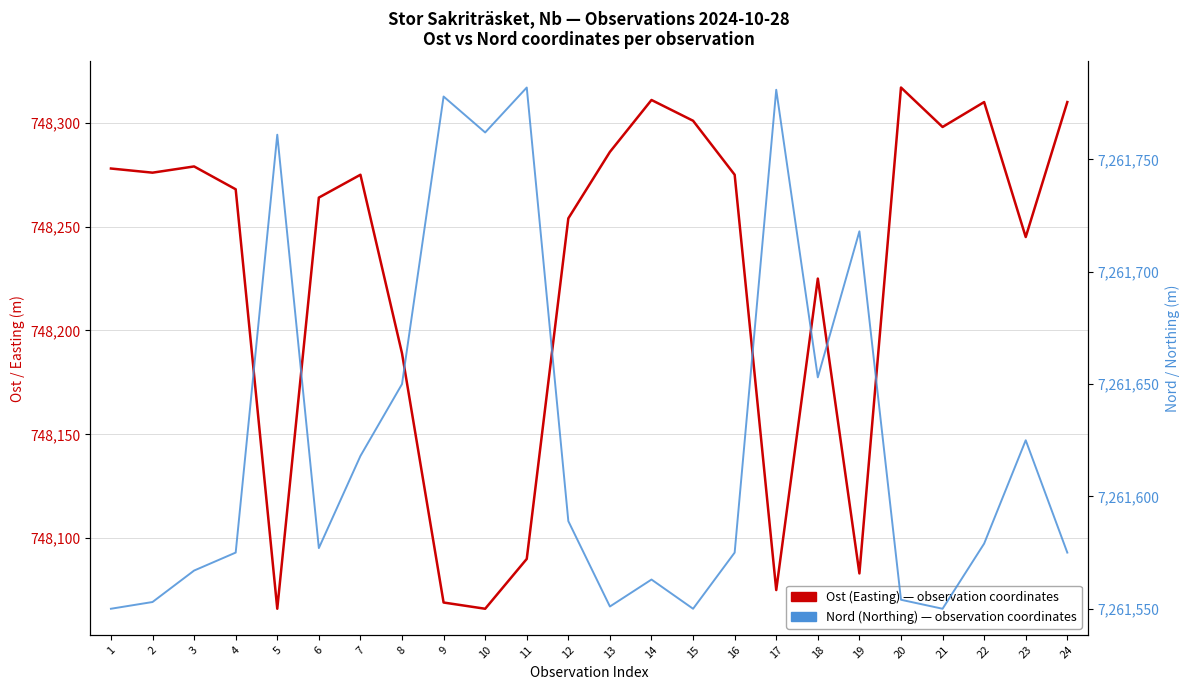

What is the value of the Nord (Northing) — observation coordinates point at the 4th from the left?

7261575